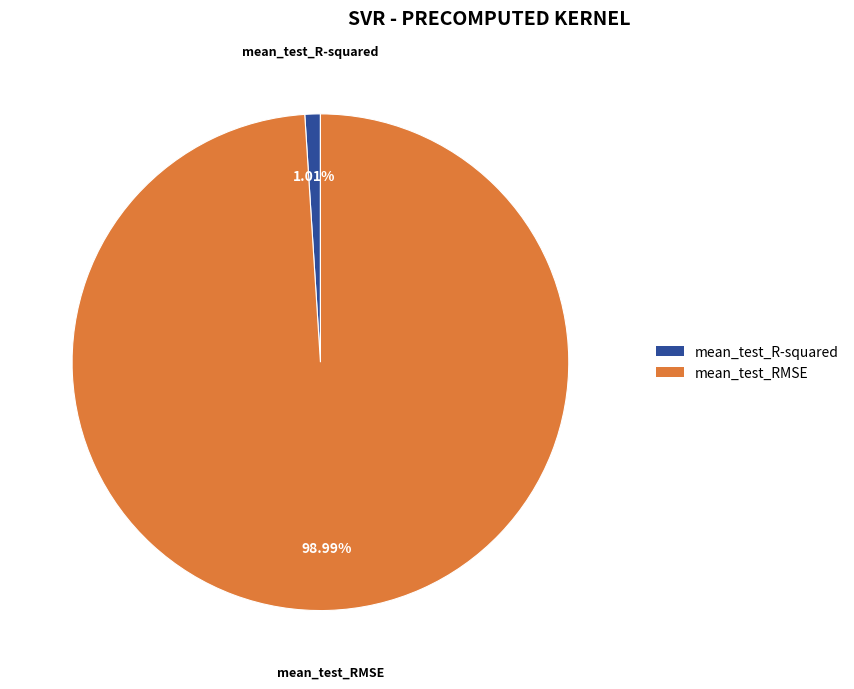

Does mean_test_RMSE account for over 50% of the chart?

Yes